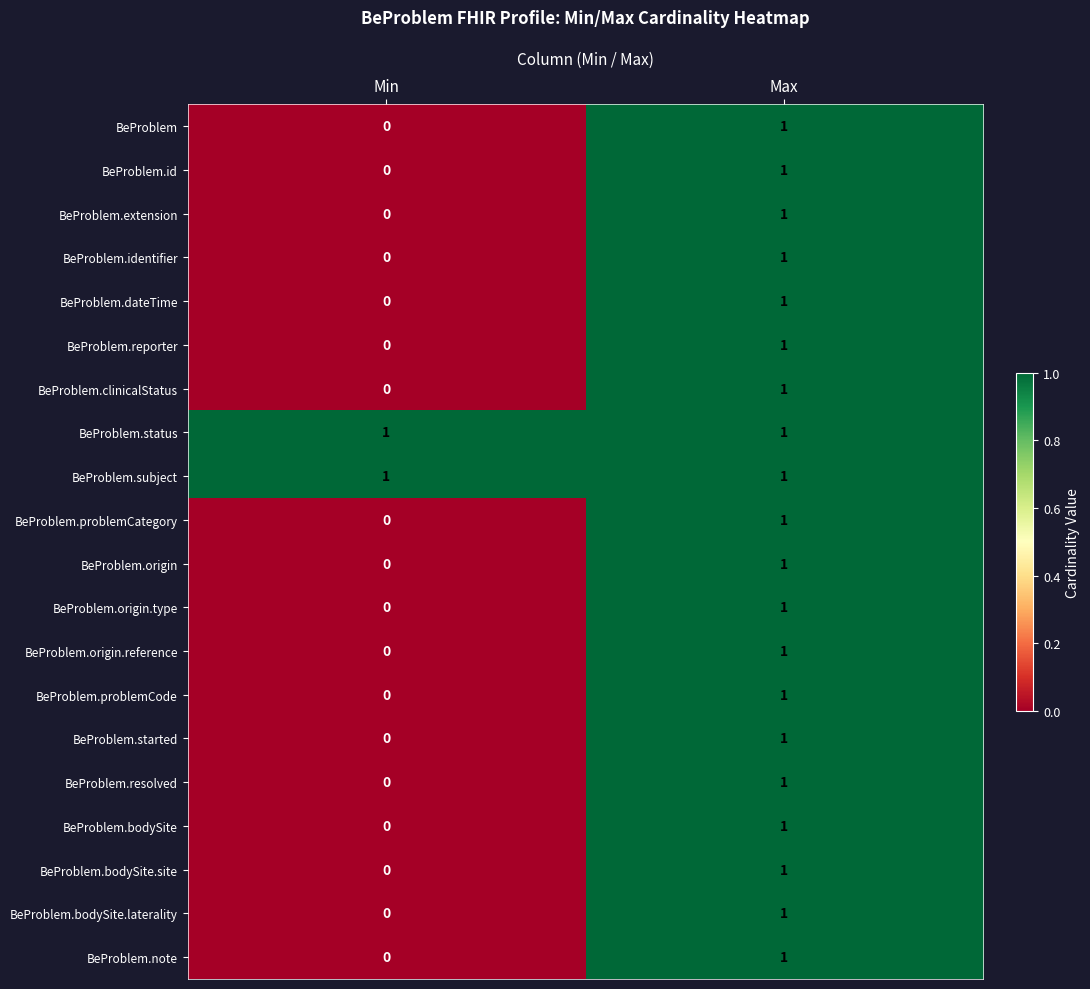

At how many categories does at least one series exceed 0?

2